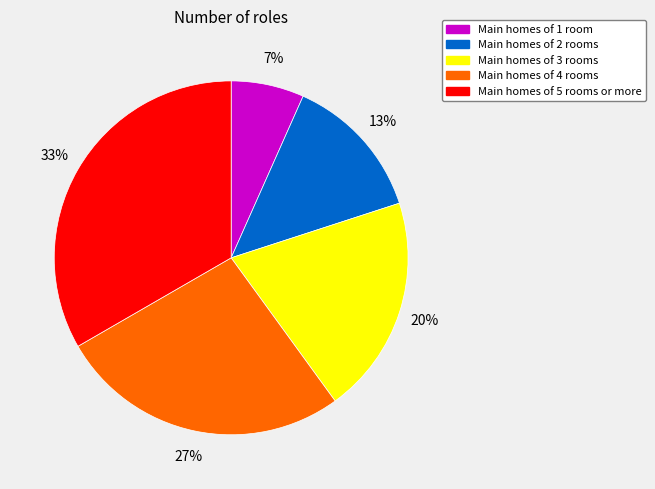

Is there any slice that represents more than half of the pie?

No